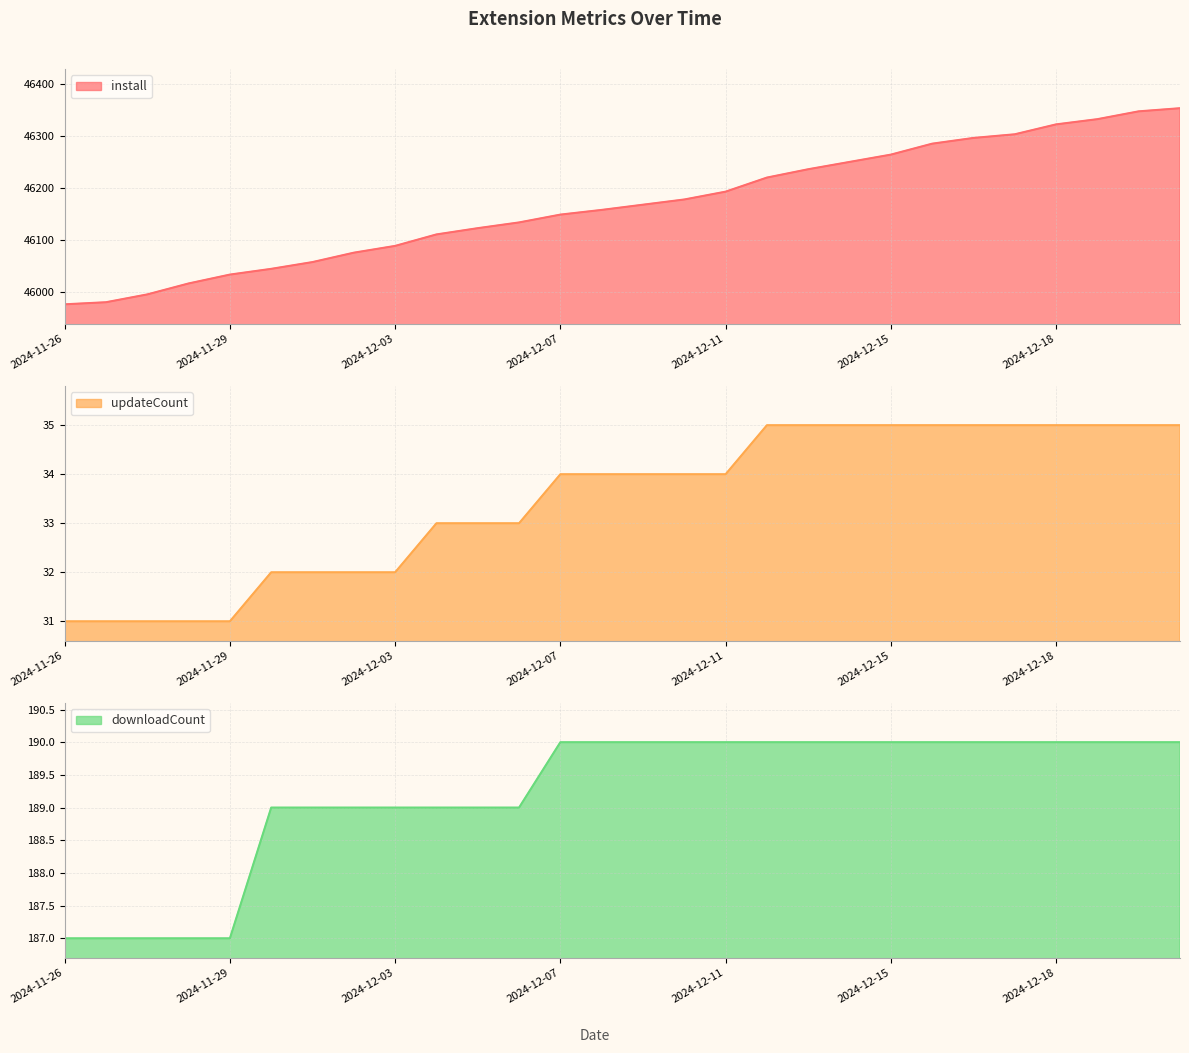

Is it true that install equals 45977 at 2024-11-26?

True